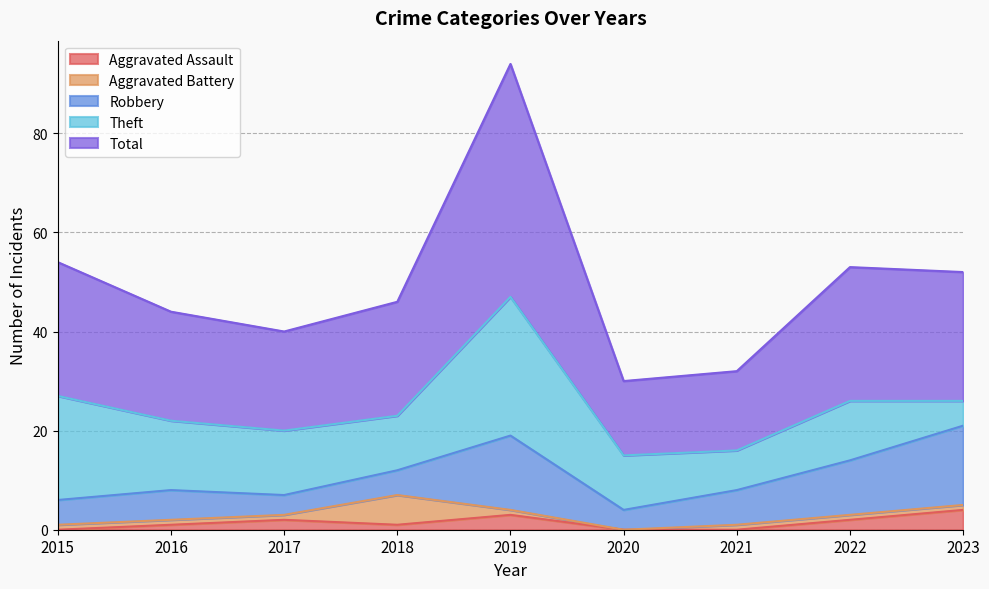

Reading left to right, transcribe all the data shown in this chart.

Aggravated Assault: 2015=0	2016=1	2017=2	2018=1	2019=3	2020=0	2021=0	2022=2	2023=4
Aggravated Battery: 2015=1	2016=1	2017=1	2018=6	2019=1	2020=0	2021=1	2022=1	2023=1
Robbery: 2015=5	2016=6	2017=4	2018=5	2019=15	2020=4	2021=7	2022=11	2023=16
Theft: 2015=21	2016=14	2017=13	2018=11	2019=28	2020=11	2021=8	2022=12	2023=5
Total: 2015=27	2016=22	2017=20	2018=23	2019=47	2020=15	2021=16	2022=27	2023=26